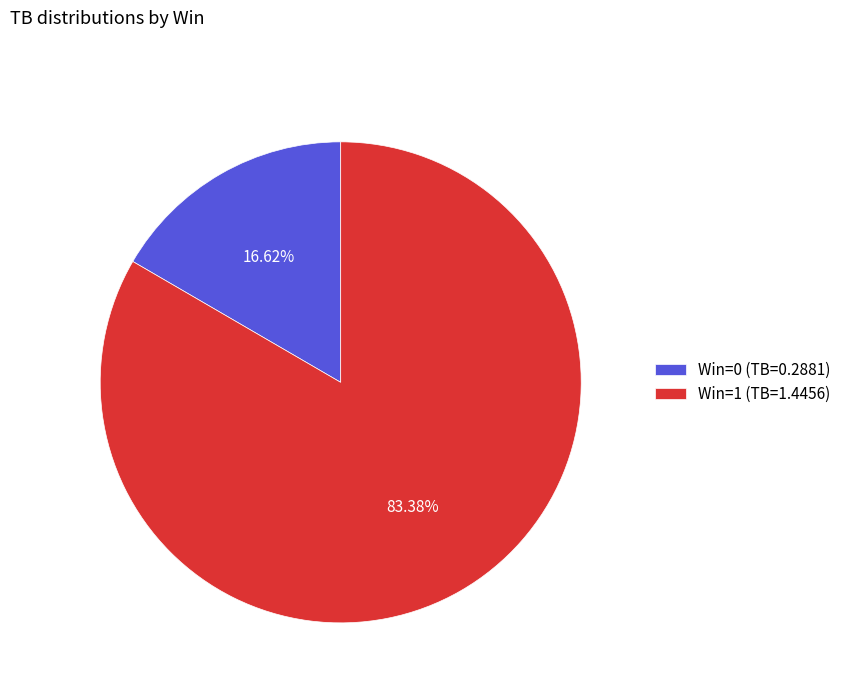

Rank the categories by value from lowest to highest.

Win=0 (TB=0.2881), Win=1 (TB=1.4456)